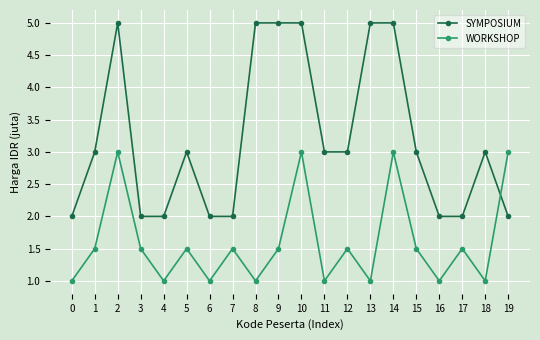

What is the spread (max minus min) of values at 9?

3.5